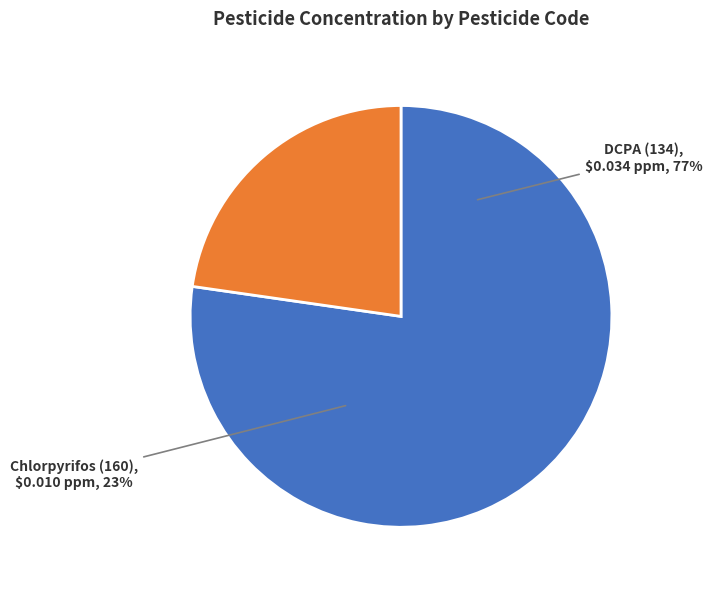

True or false: Chlorpyrifos (160) accounts for 23% of the total.

True